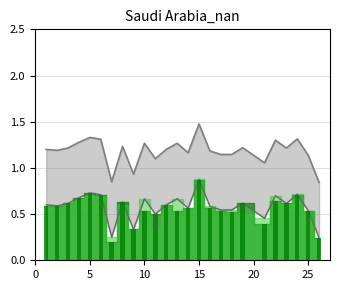

List the series in order of their peak value, lowest first.

f1, accuracy